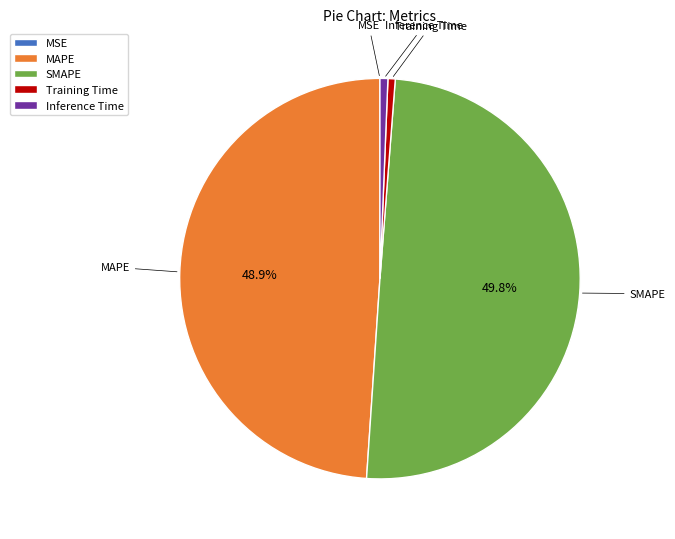

What is the largest slice in the pie chart?

SMAPE